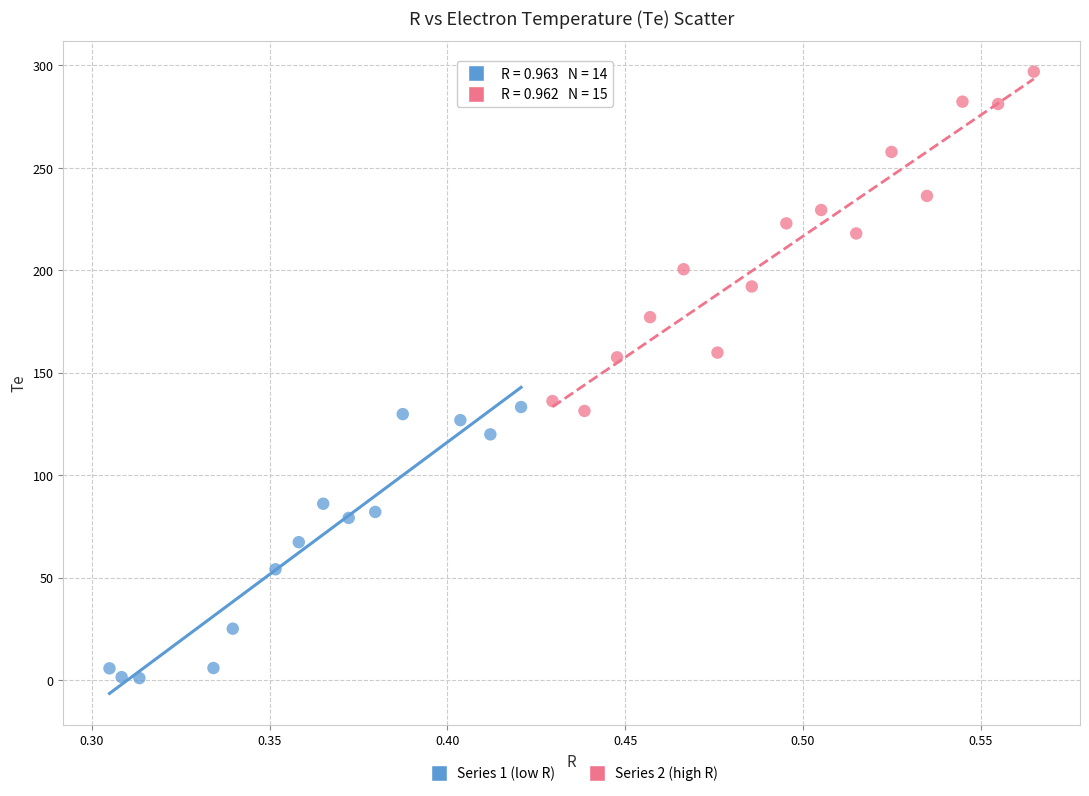

Which series has the largest Y range (max minus min)?

Series 2 (high R)